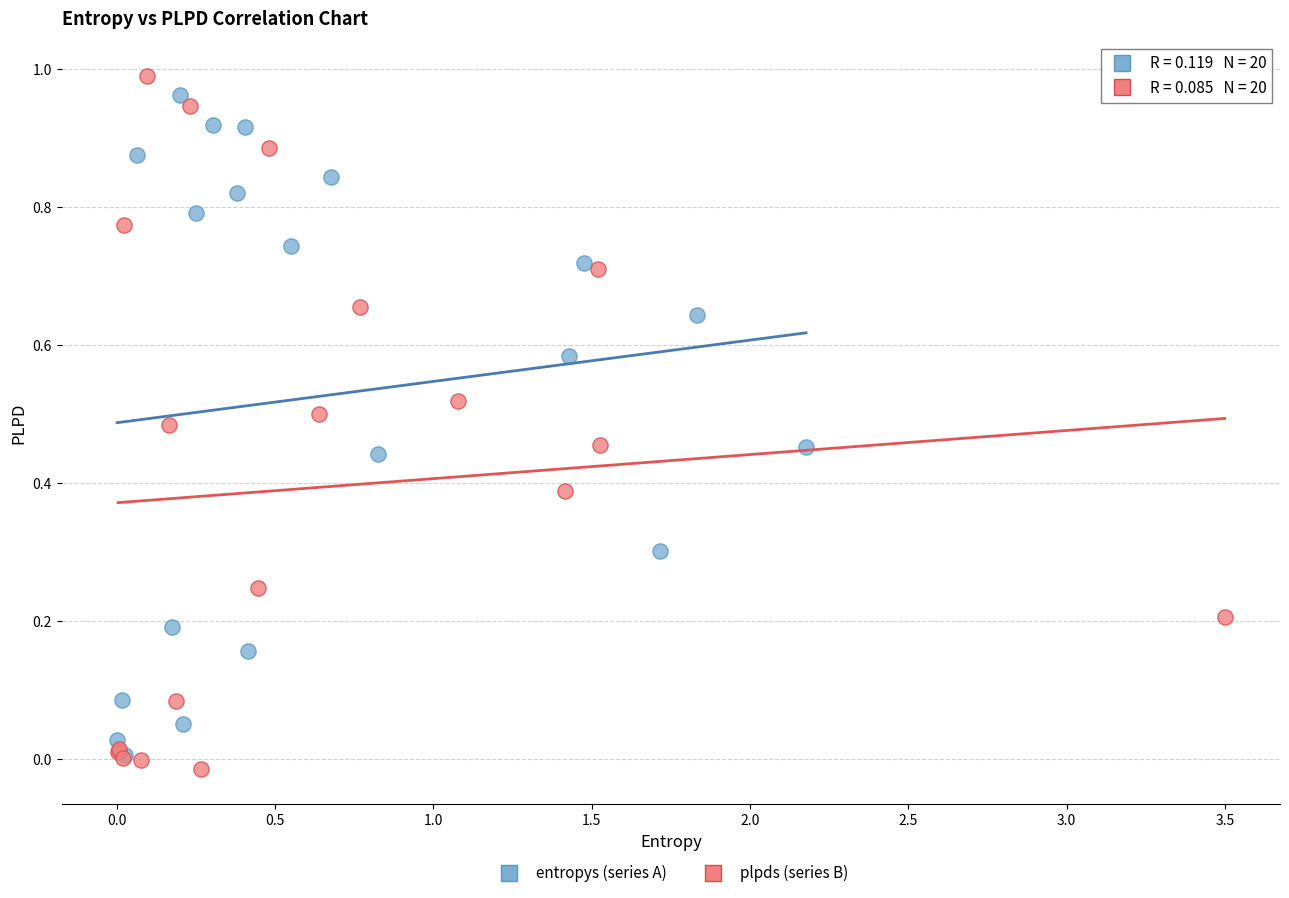

What are all the series names shown in the legend?

entropys (series A), plpds (series B)